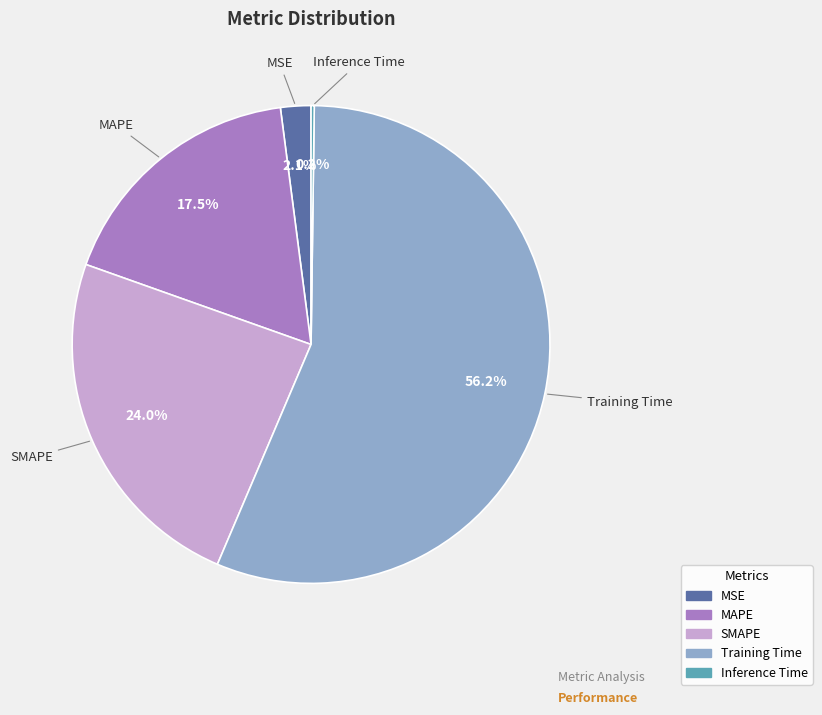

What is the largest slice in the pie chart?

Training Time